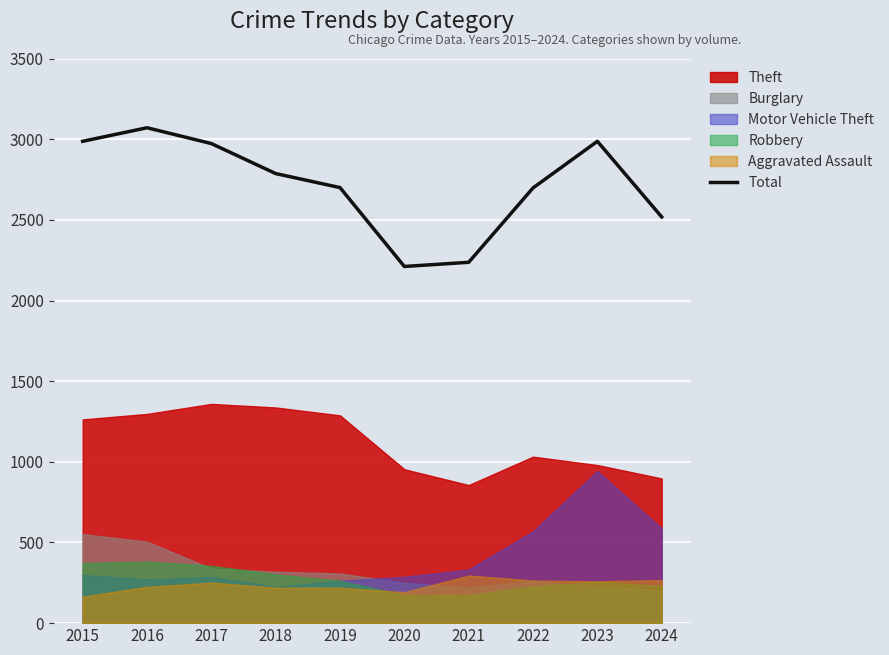

At which category does the data reach its first local peak?

2016